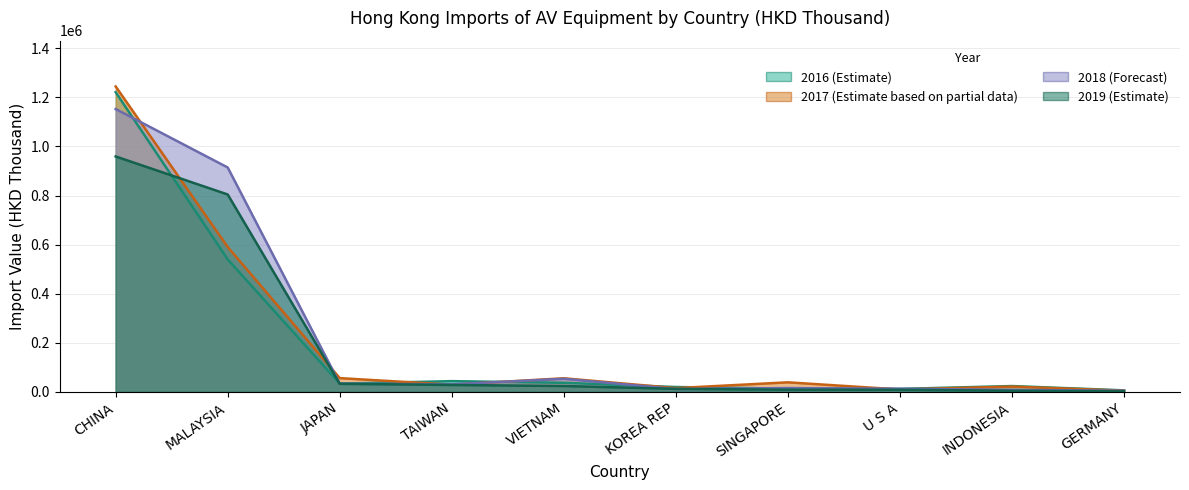

At which category is the sum across all series the highest?

CHINA